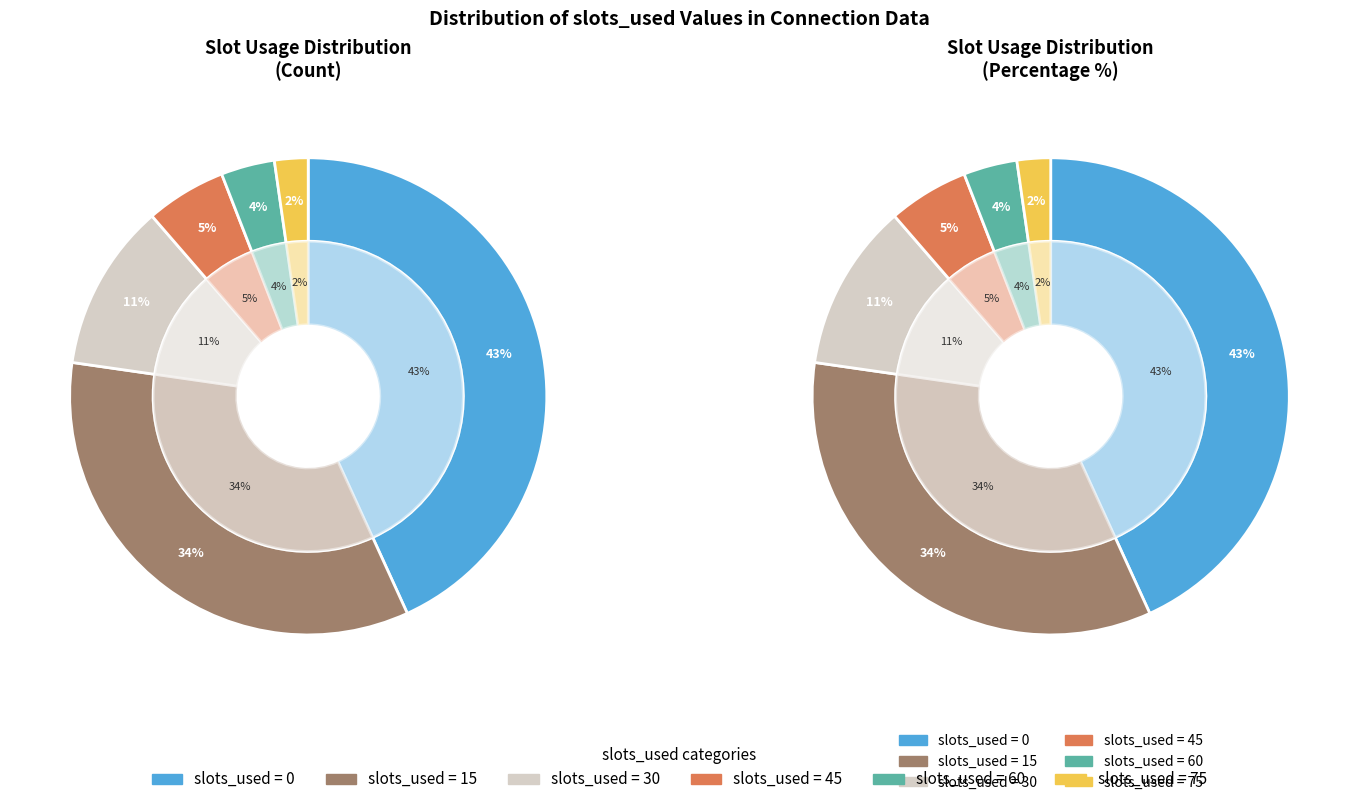

How many slices are in this pie chart?

6